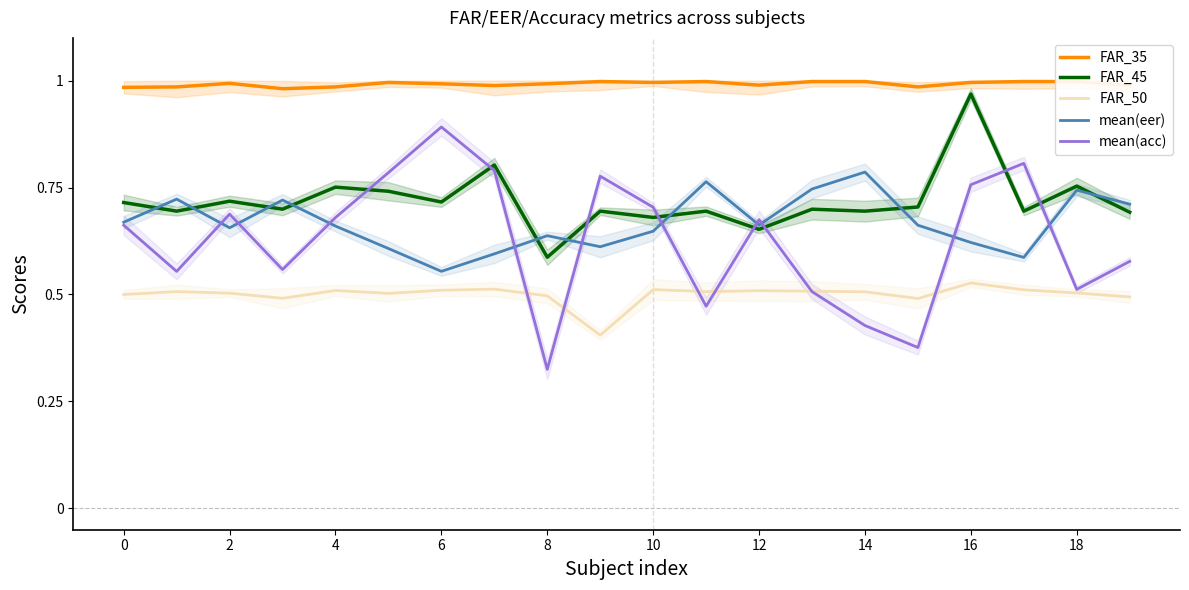

Is the value of FAR_45 at 19 greater than the value of mean(acc) at 11?

Yes